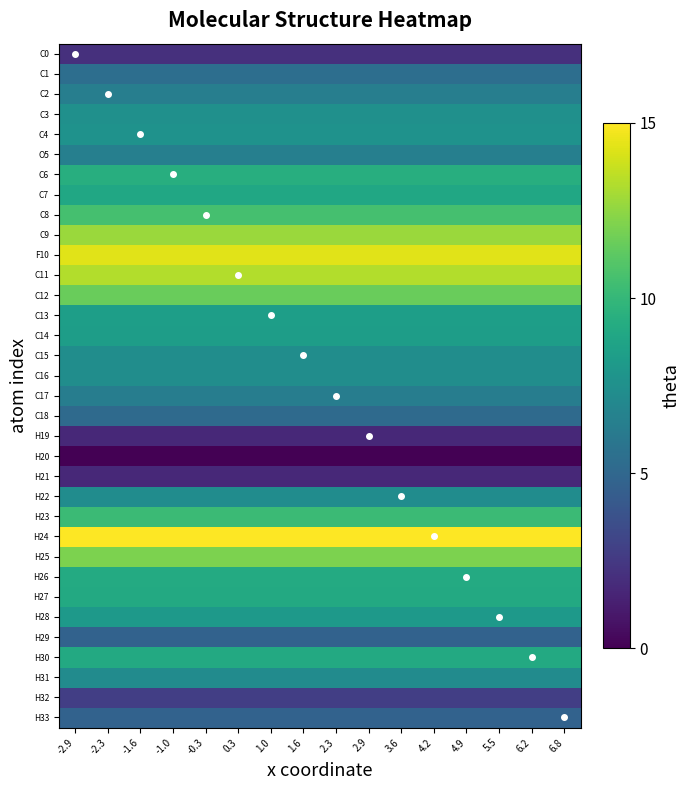

Rank the categories by H20 value from lowest to highest.

-2.9, -2.3, -1.6, -1.0, -0.3, 0.3, 1.0, 1.6, 2.3, 2.9, 3.6, 4.2, 4.9, 5.5, 6.2, 6.8